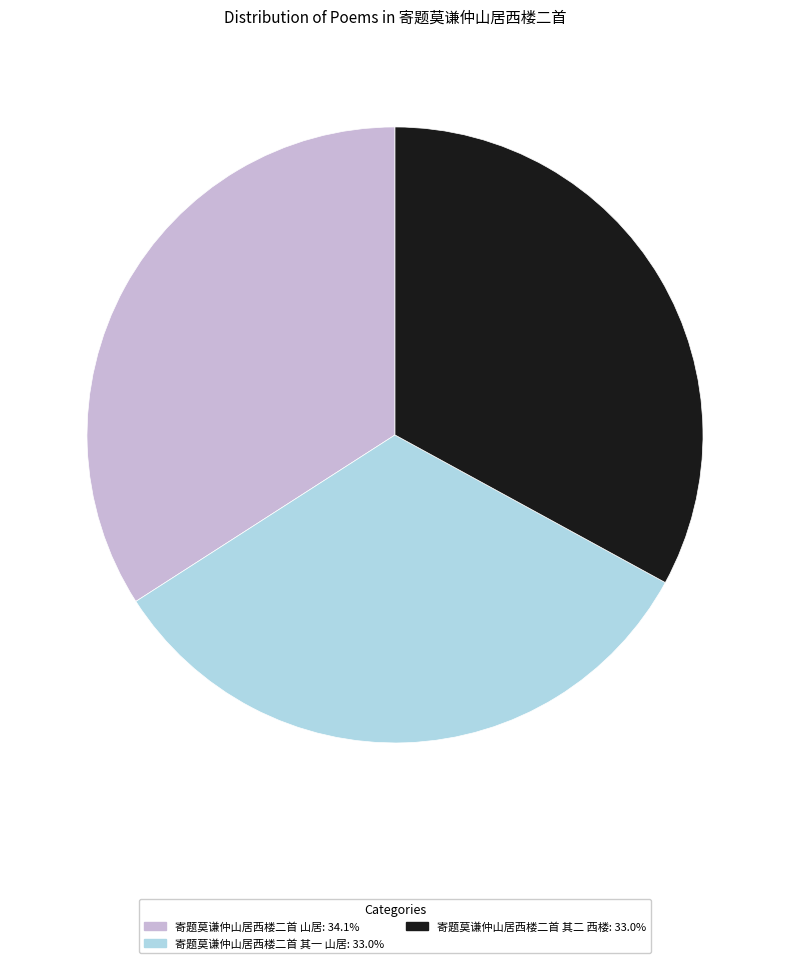

How many segments does this pie chart have?

3